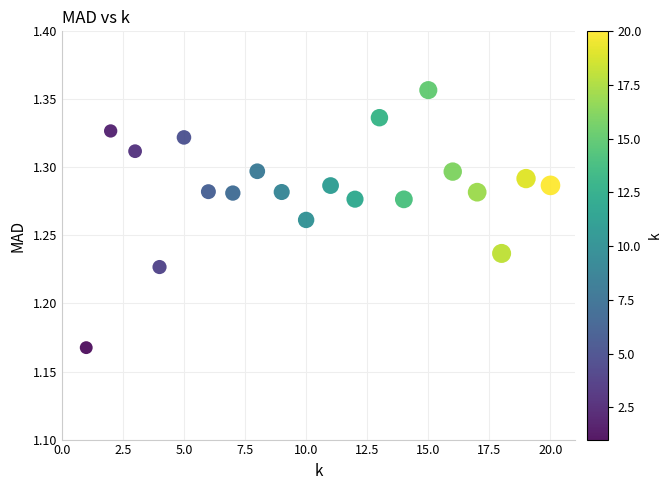

What is the range of X values (max minus min)?

19.0